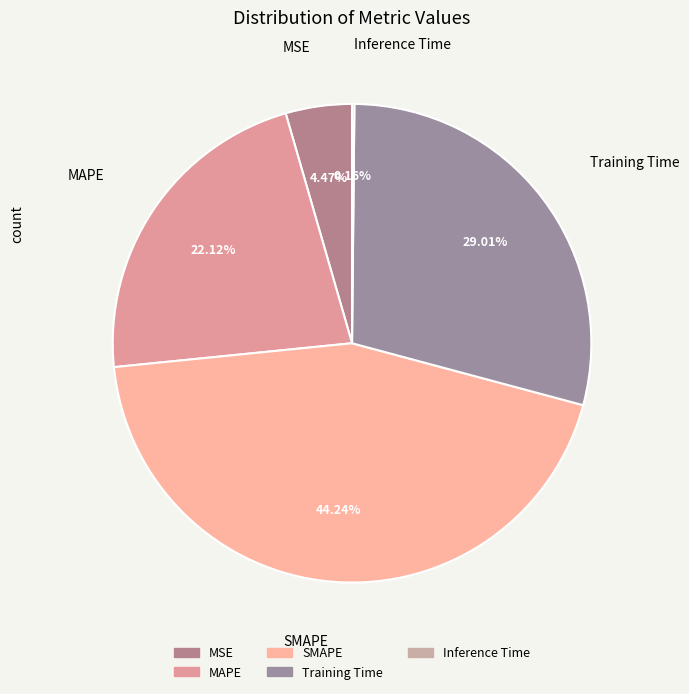

What is the largest slice in the pie chart?

SMAPE